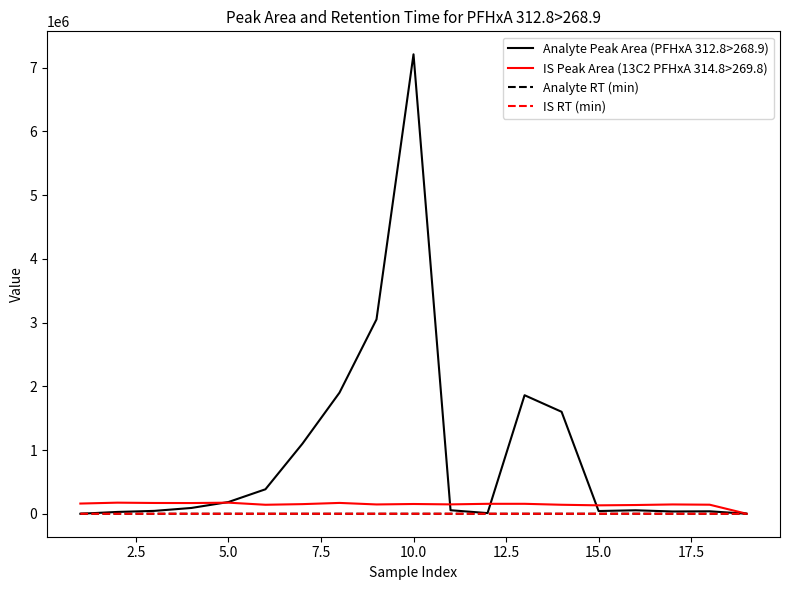

Which series has the largest total across all categories?

Analyte Peak Area (PFHxA 312.8>268.9)